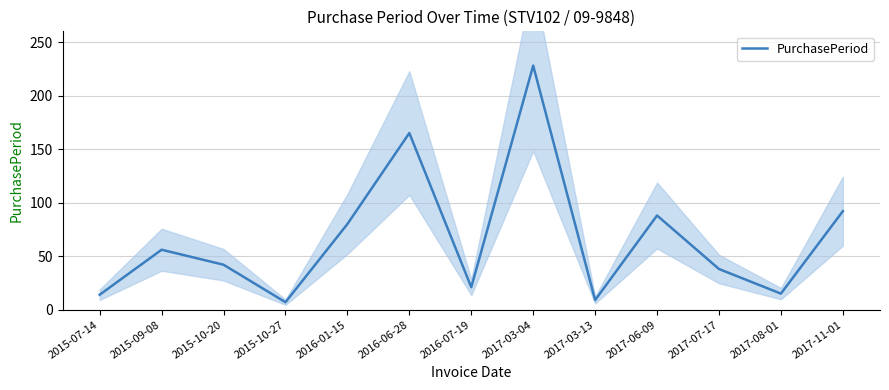

The chart shows a value of 88 at 2017-06-09. True or false?

True